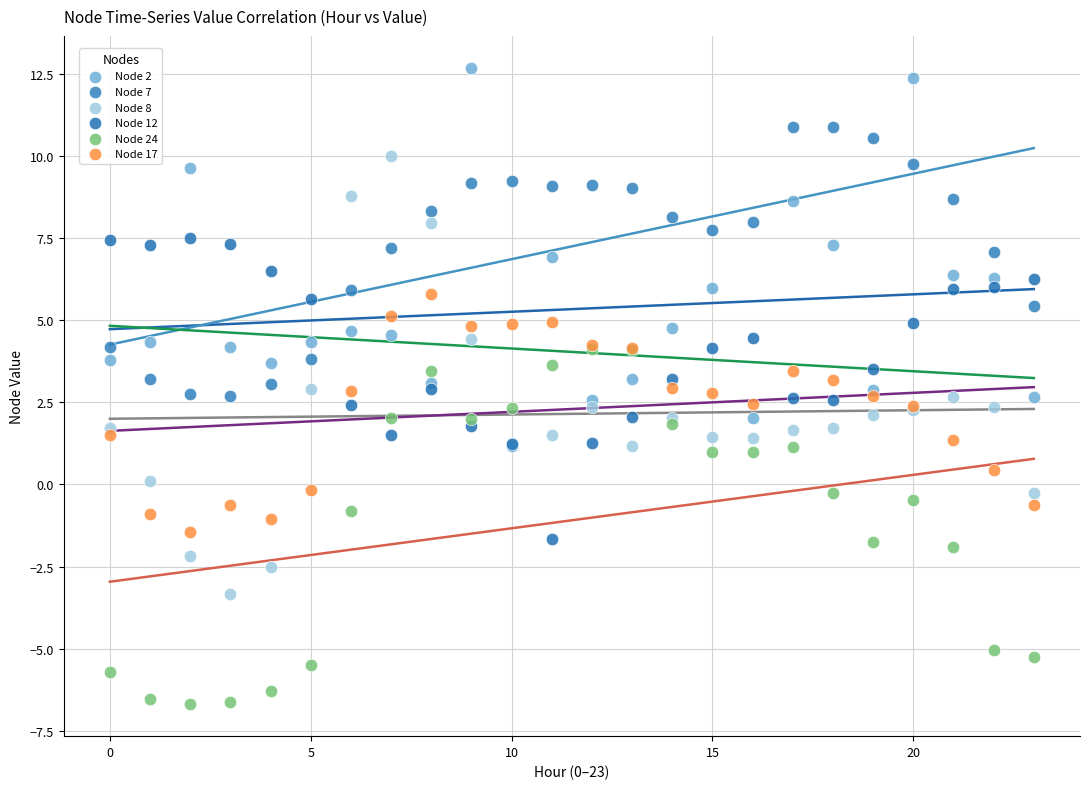

What are all the series names shown in the legend?

Node 2, Node 7, Node 8, Node 12, Node 24, Node 17